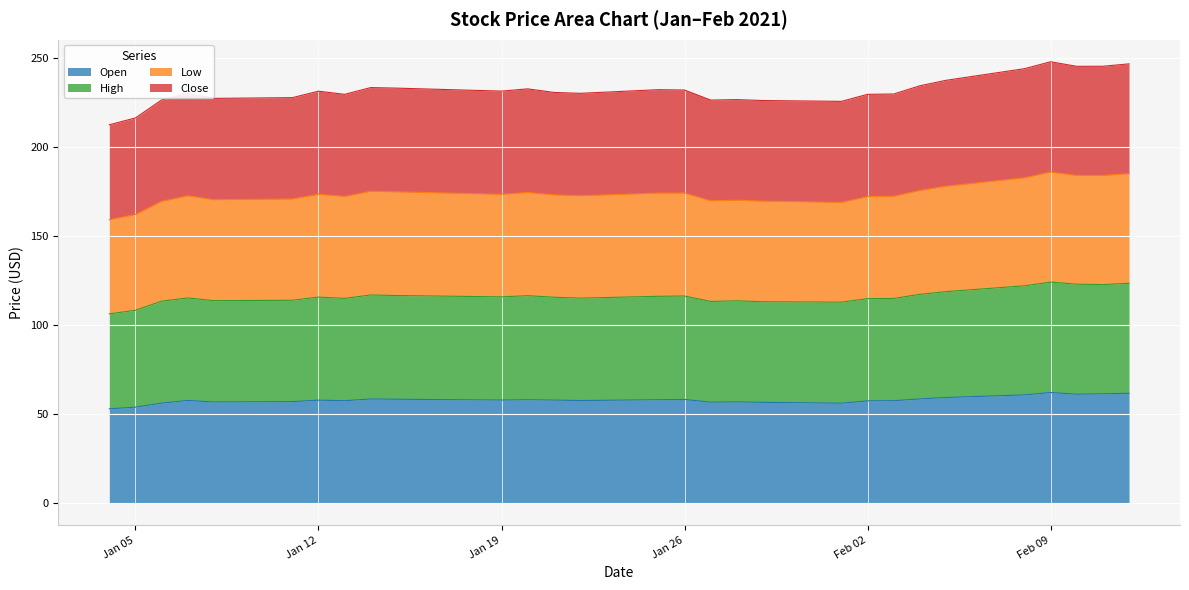

Count the number of data series in this chart.

4